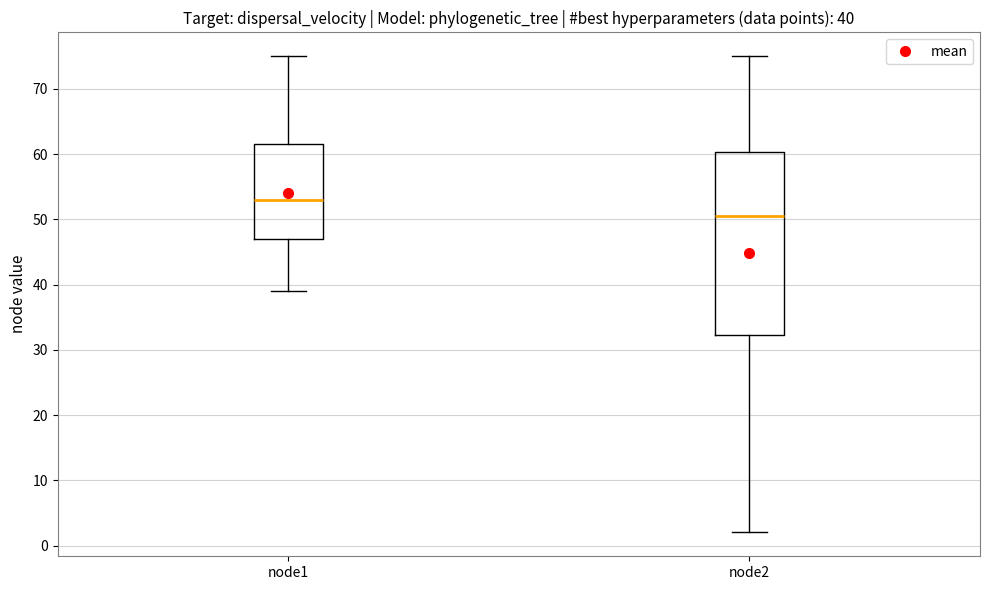

Which box has the highest median line?

node1